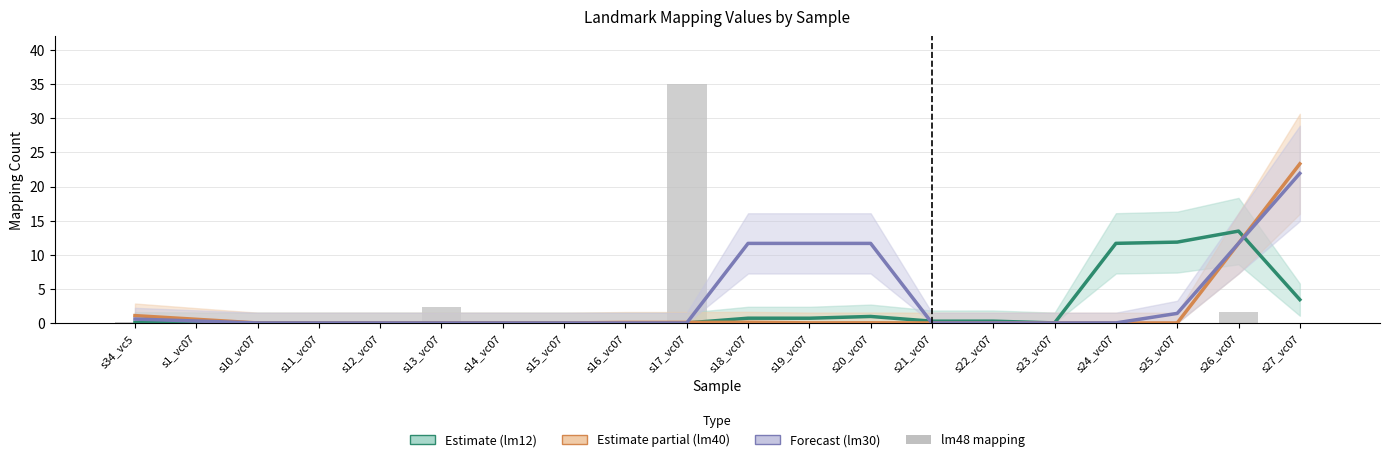

Reading left to right, what are all the values shown in this chart?

lm12 mapping: s34_vc5=0.1	s1_vc07=0.0	s10_vc07=0.0	s11_vc07=0.0	s12_vc07=0.0	s13_vc07=0.0	s14_vc07=0.0	s15_vc07=0.0	s16_vc07=0.0	s17_vc07=0.0	s18_vc07=0.7	s19_vc07=0.7	s20_vc07=1.0	s21_vc07=0.3	s22_vc07=0.3	s23_vc07=0.0	s24_vc07=11.7	s25_vc07=11.9	s26_vc07=13.5	s27_vc07=3.4
lm40 mapping: s34_vc5=1.1	s1_vc07=0.5	s10_vc07=0.0	s11_vc07=0.0	s12_vc07=0.0	s13_vc07=0.0	s14_vc07=0.0	s15_vc07=0.0	s16_vc07=0.1	s17_vc07=0.1	s18_vc07=0.1	s19_vc07=0.0	s20_vc07=0.0	s21_vc07=0.0	s22_vc07=0.0	s23_vc07=0.0	s24_vc07=0.0	s25_vc07=0.0	s26_vc07=11.7	s27_vc07=23.3
lm30 mapping: s34_vc5=0.6	s1_vc07=0.3	s10_vc07=0.0	s11_vc07=0.0	s12_vc07=0.0	s13_vc07=0.0	s14_vc07=0.0	s15_vc07=0.0	s16_vc07=0.0	s17_vc07=0.0	s18_vc07=11.7	s19_vc07=11.7	s20_vc07=11.7	s21_vc07=0.0	s22_vc07=0.0	s23_vc07=0.0	s24_vc07=0.0	s25_vc07=1.4	s26_vc07=11.7	s27_vc07=21.9
lm48 mapping: s34_vc5=0.2	s1_vc07=0.0	s10_vc07=0.0	s11_vc07=0.0	s12_vc07=0.0	s13_vc07=2.3	s14_vc07=0.0	s15_vc07=0.0	s16_vc07=0.0	s17_vc07=35.0	s18_vc07=0.0	s19_vc07=0.0	s20_vc07=0.0	s21_vc07=0.0	s22_vc07=0.0	s23_vc07=0.0	s24_vc07=0.0	s25_vc07=0.0	s26_vc07=1.7	s27_vc07=0.0